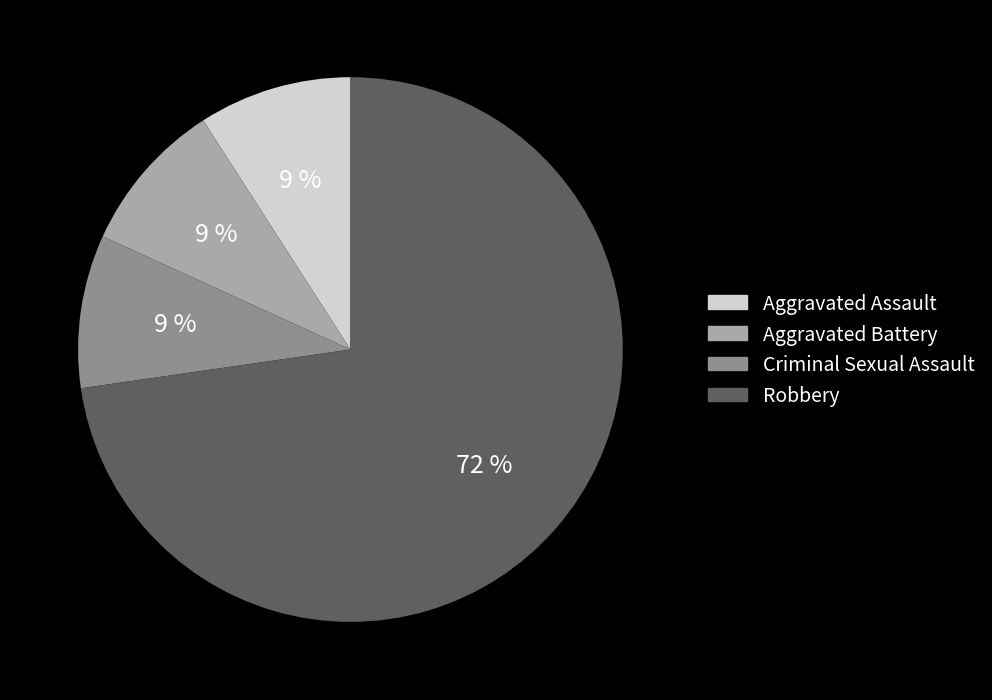

Does Aggravated Battery account for over 50% of the chart?

No